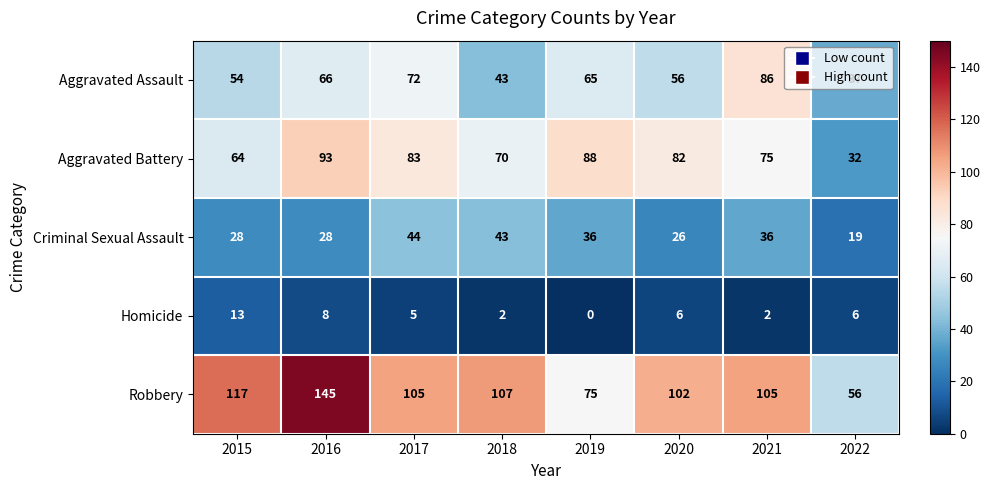

How many data points does each series have?

8